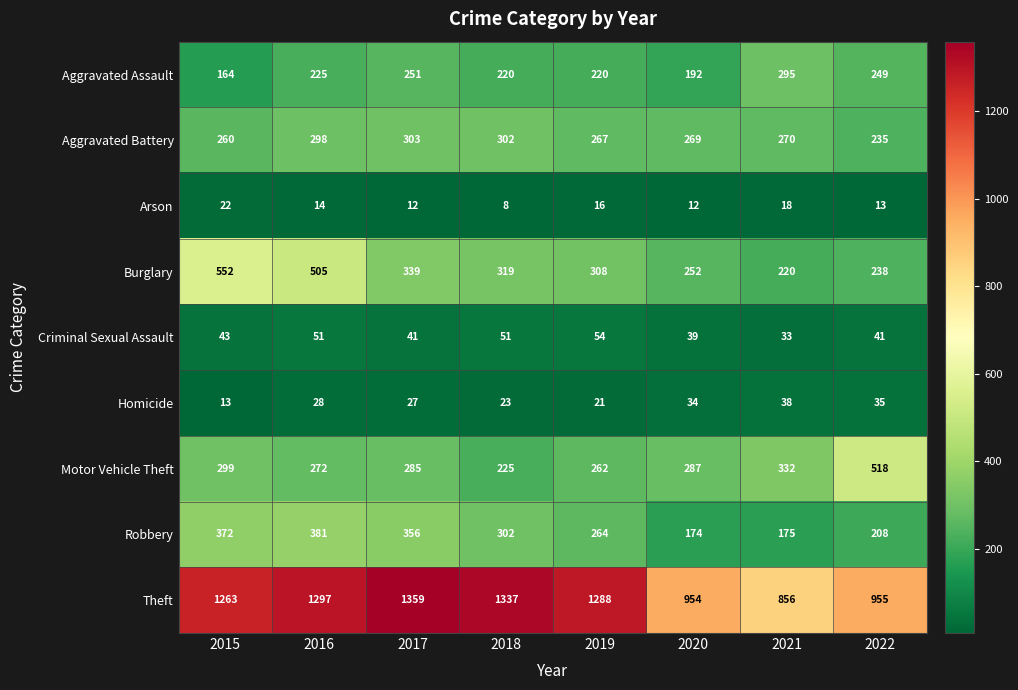

Where does the Arson series first go above 14?

2015